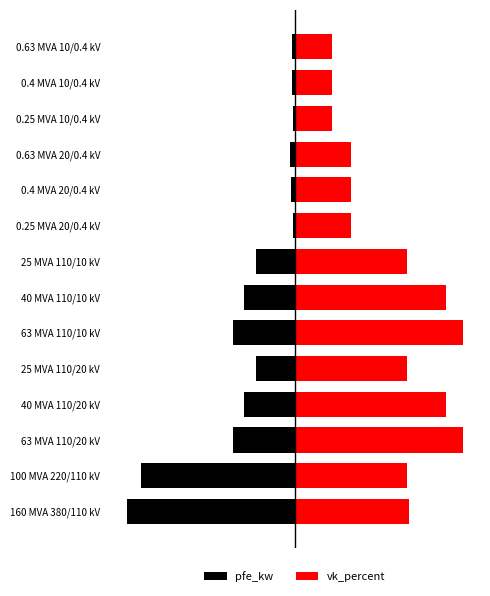

What is the sum of all pfe_kw values?

-191.3